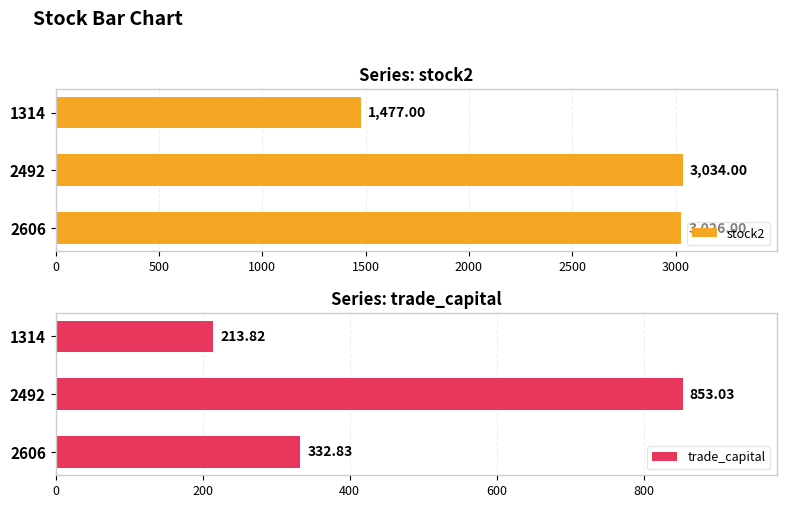

Is it true that stock2 equals 2331.1 at 1314?

False